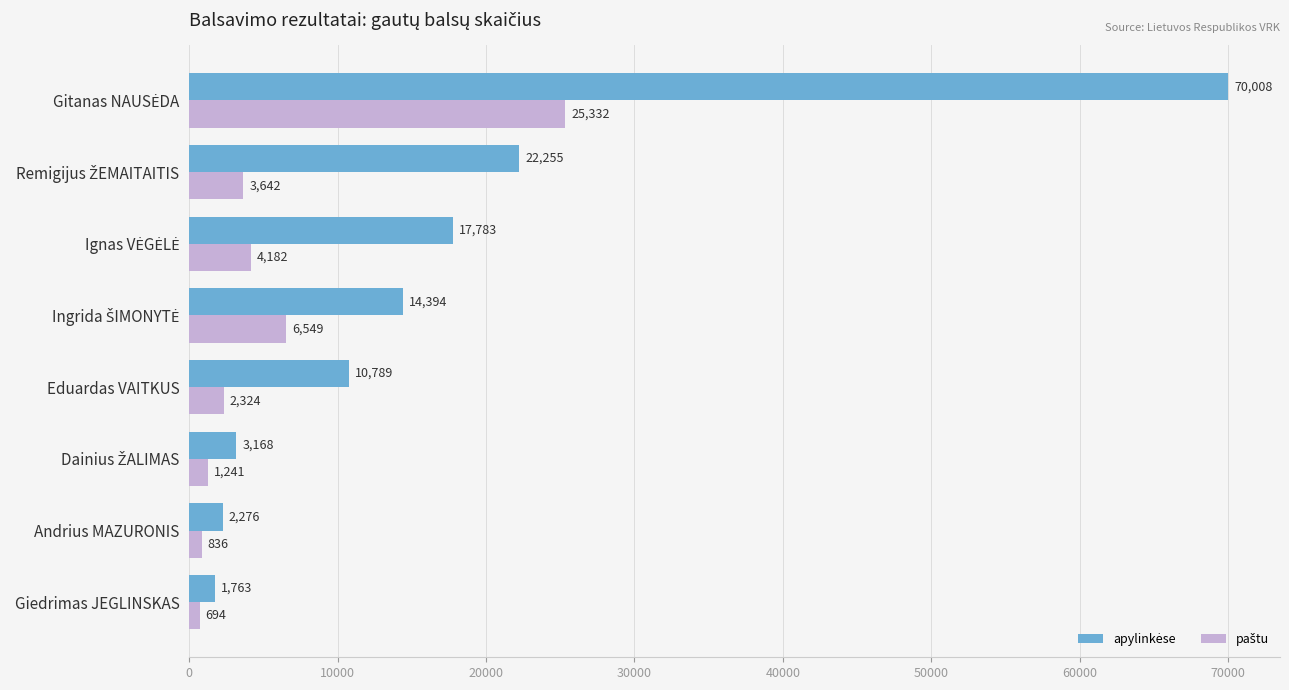

What is the smallest value displayed?

694